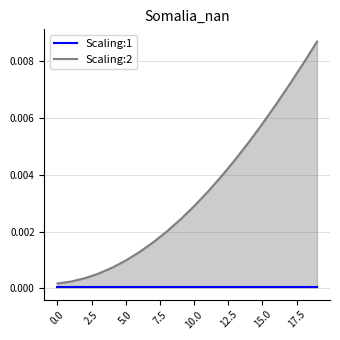

What is the label of the 17th point from the left?

16